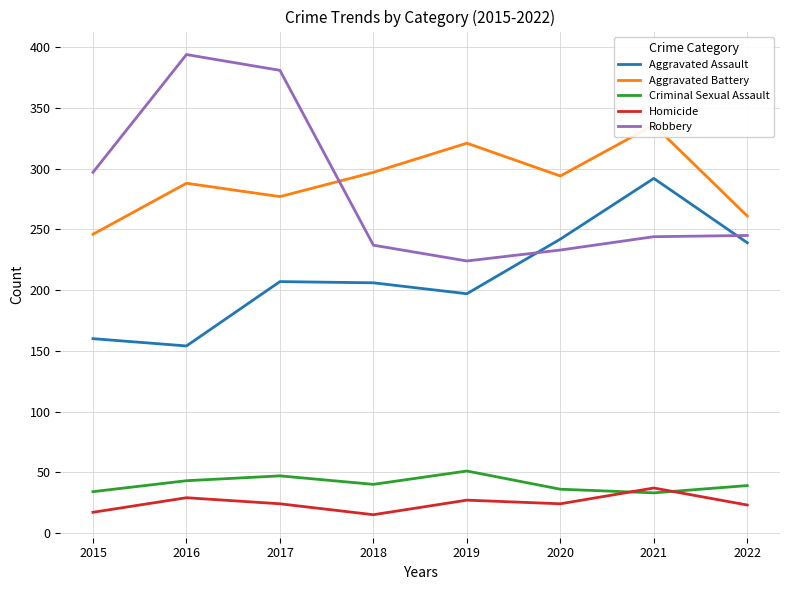

In Robbery, how many points are lower than both neighbors (excluding endpoints)?

1